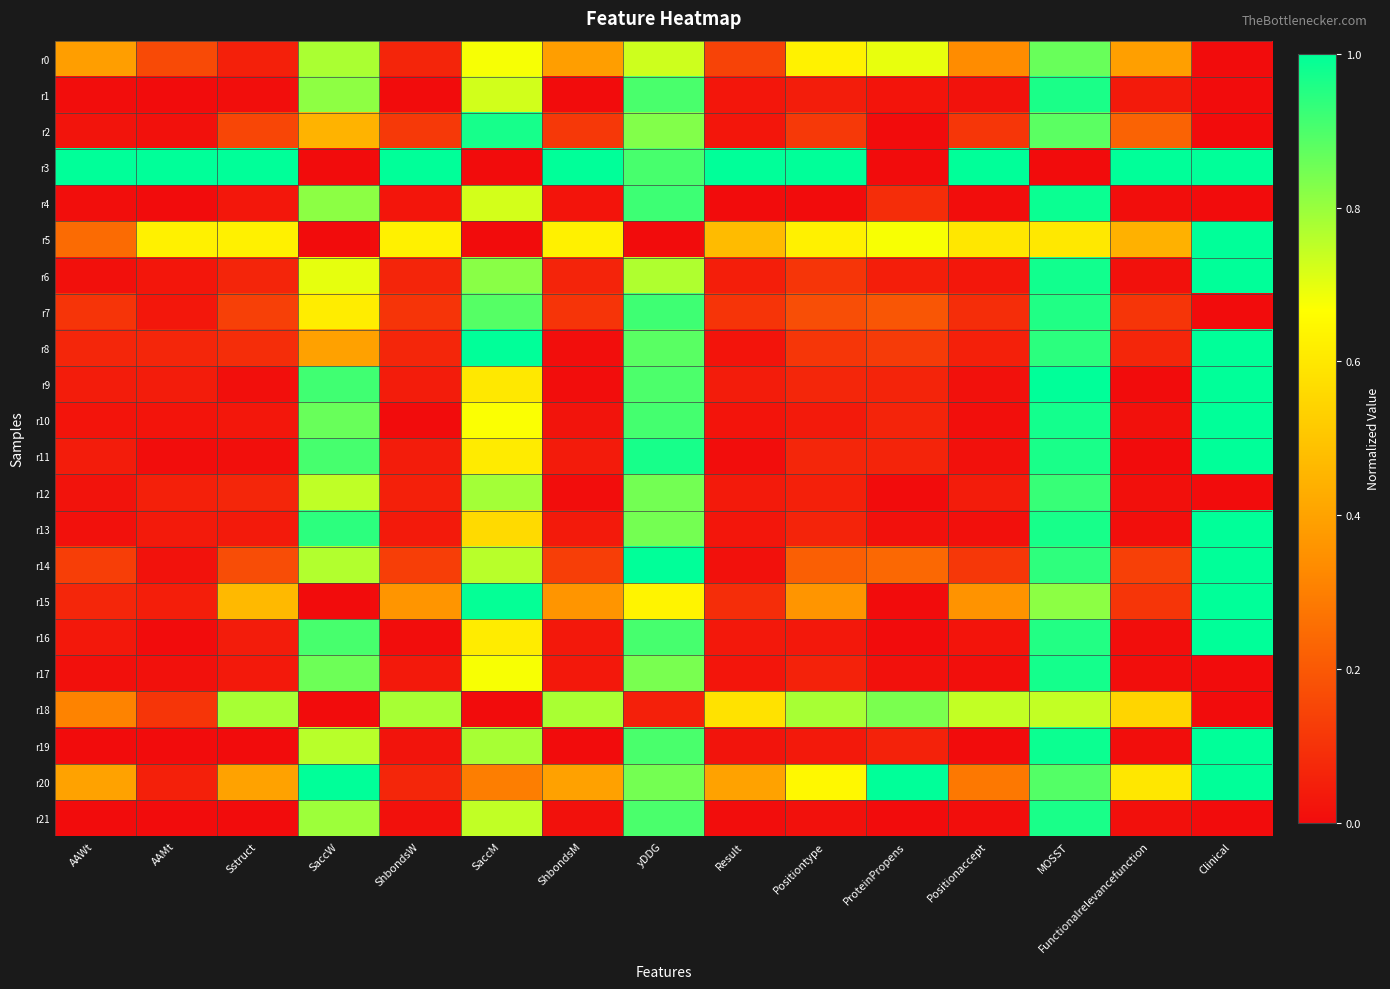

Which series changed the most between SaccM and Positiontype?

r3